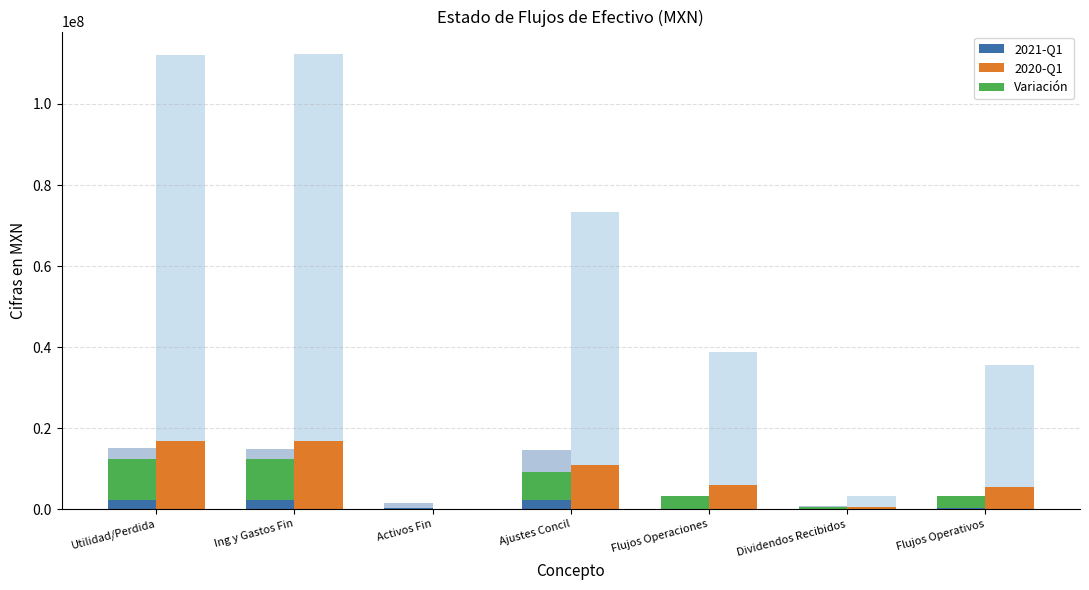

What is the difference between the maximum and minimum values in the 2021-Q1 series?

2174100